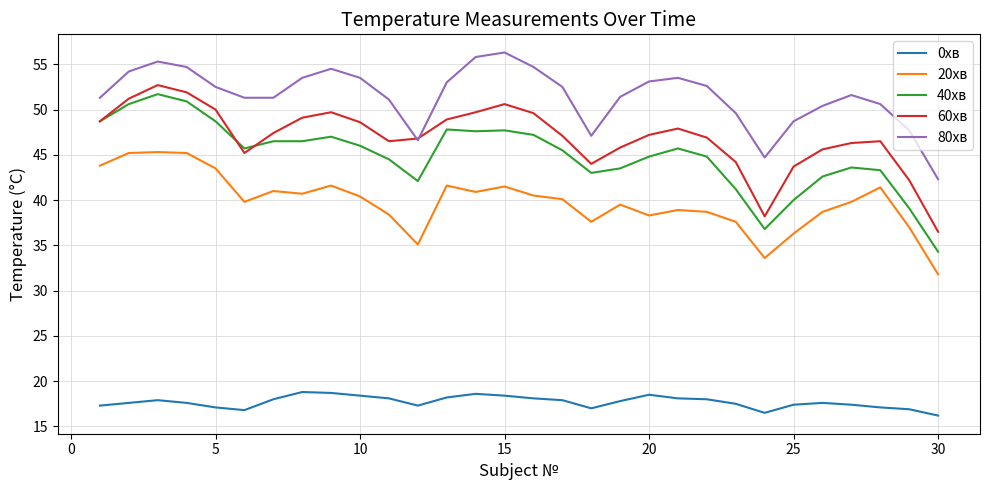

True or false: 40хв and 80хв intersect in this chart.

False